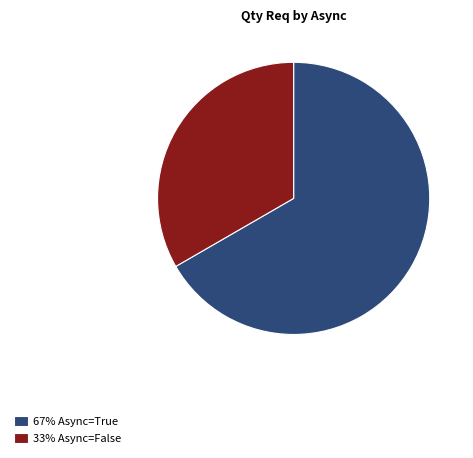

Which category has the biggest portion of the pie?

67% Async=True